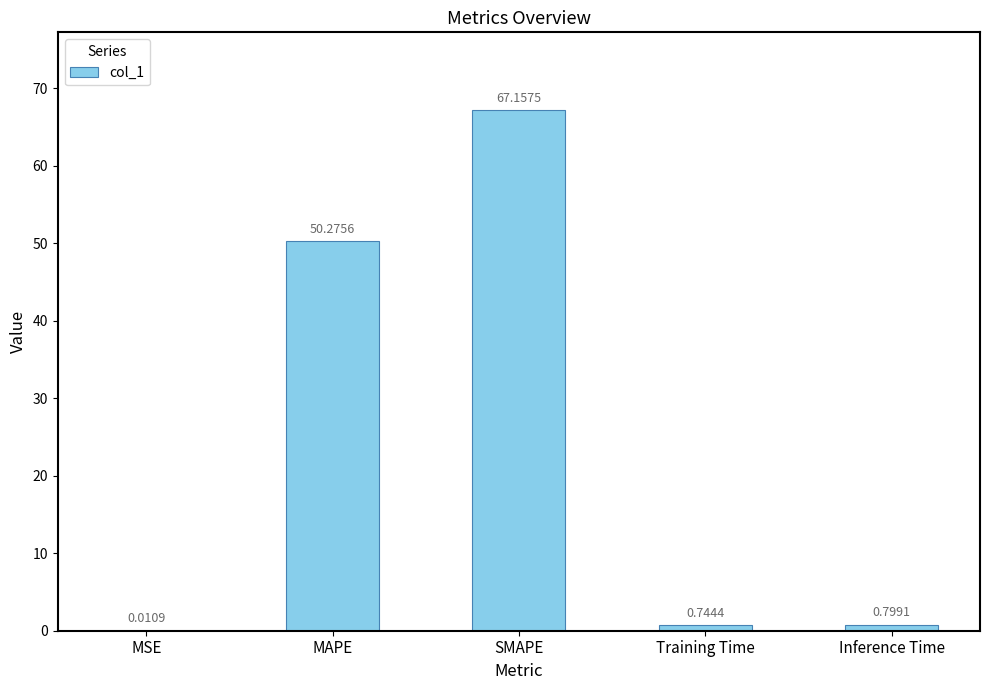

What is the sum of all values?

119.0